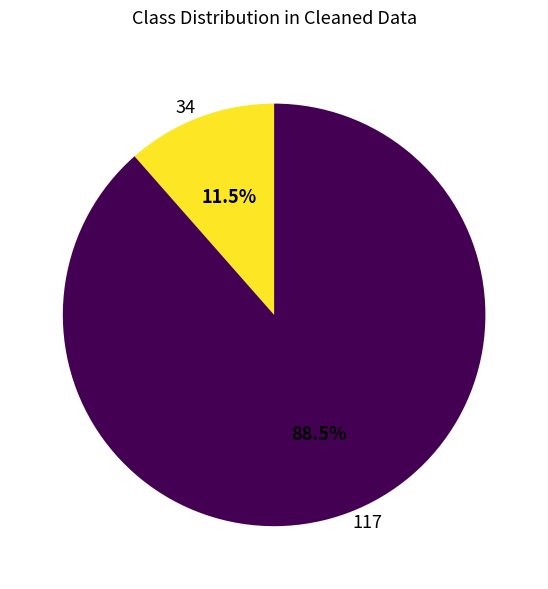

Approximately how many times larger is the value at 34 compared to 117?

0.1